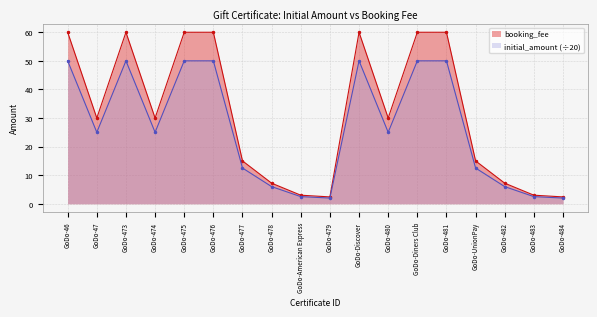

Which has a higher value, GoDo-481 or GoDo-474?

GoDo-481